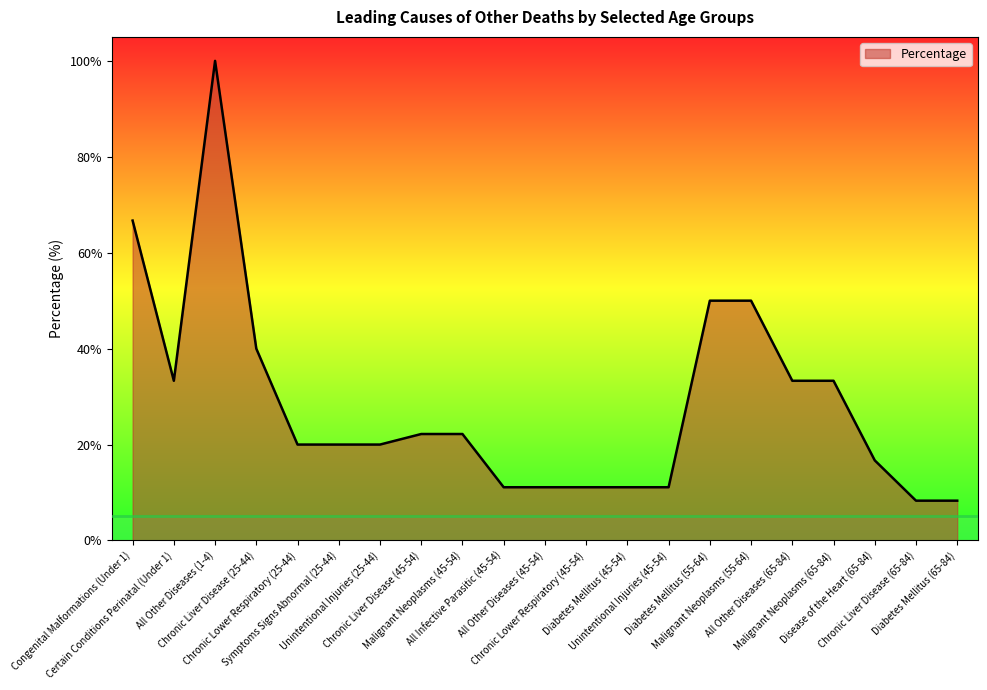

What is the difference between the maximum and minimum values?

91.7